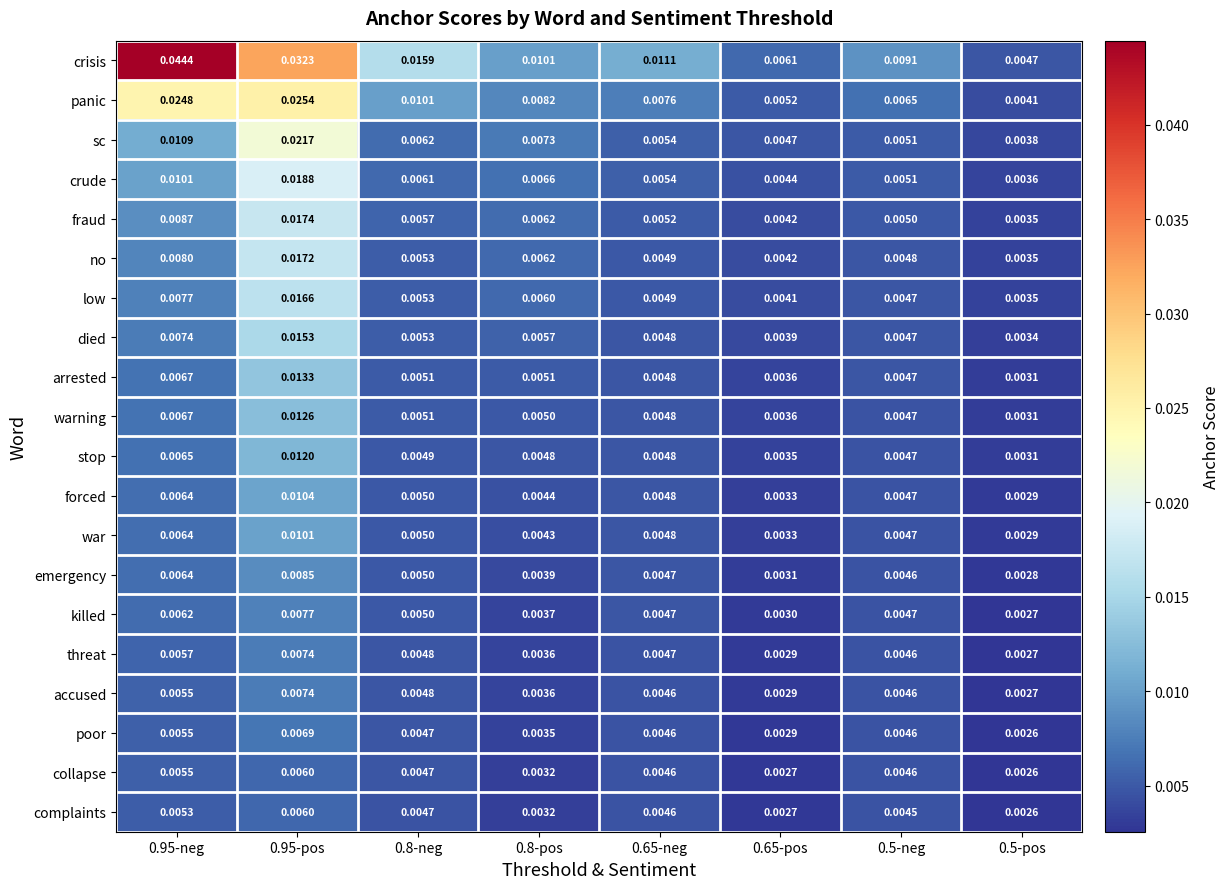

Is the value of poor at 0.8-pos greater than the value of crude at 0.65-pos?

No